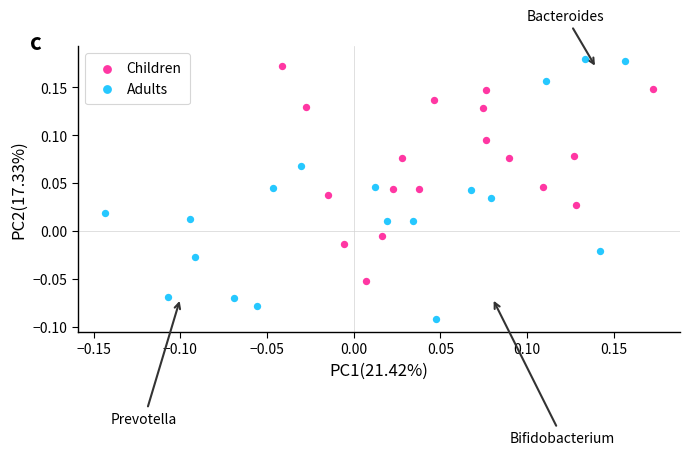

Which series has the widest spread of Y values?

Adults